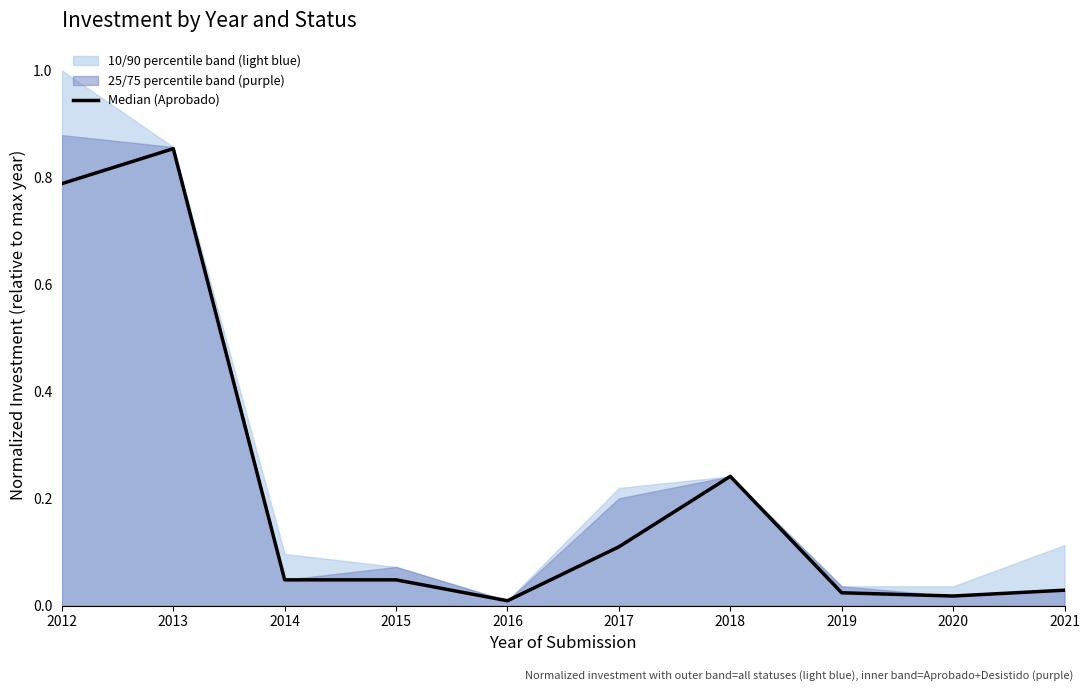

Is it true that the value at 2016 is 0.0?

False